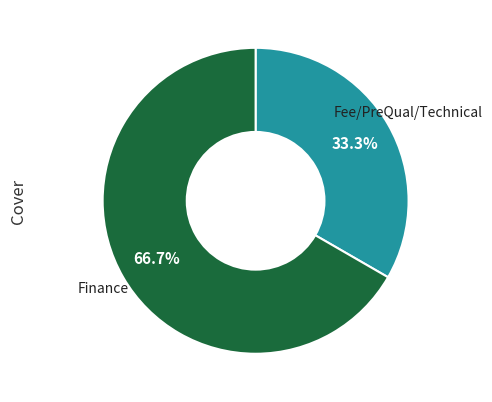

Is there any slice that represents more than half of the pie?

Yes